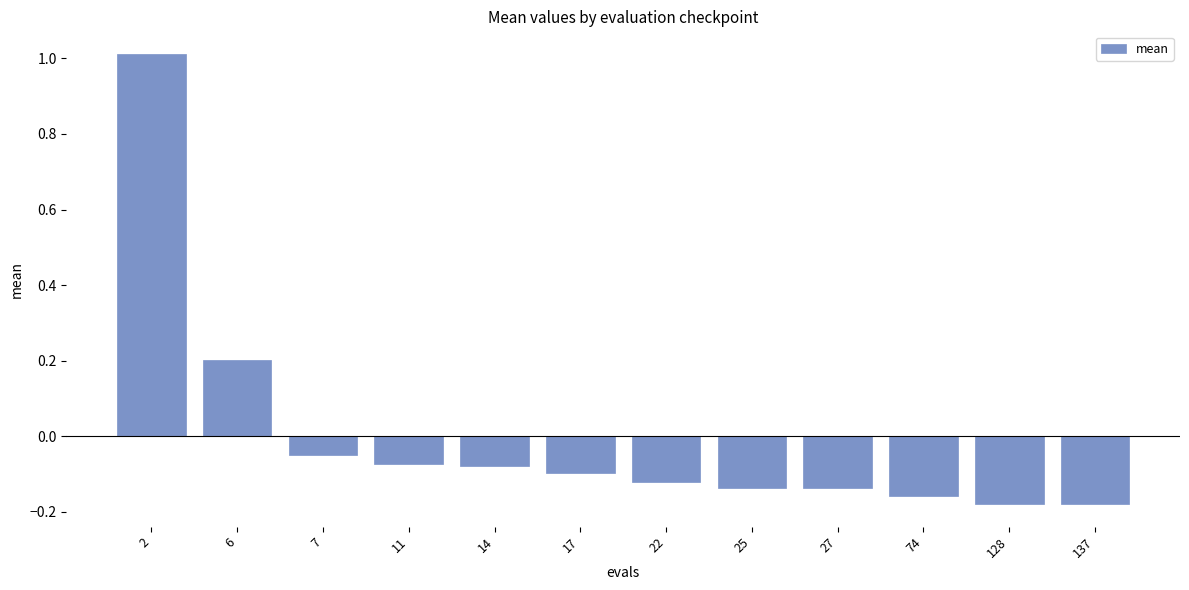

How many distinct data groups are displayed?

1